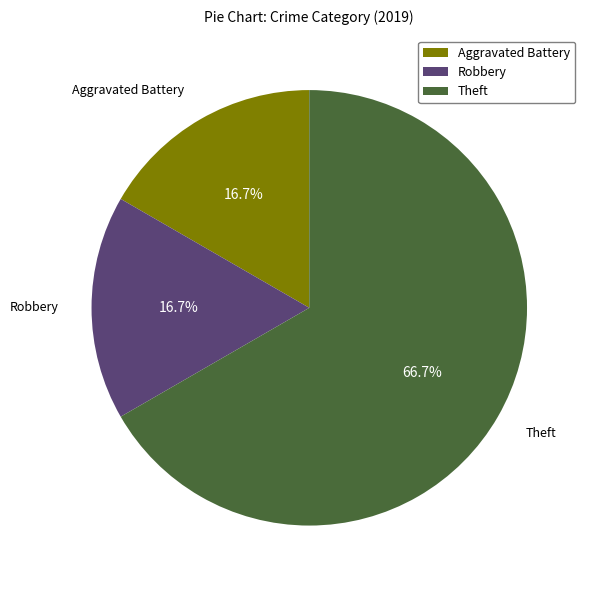

What is the majority slice?

Theft